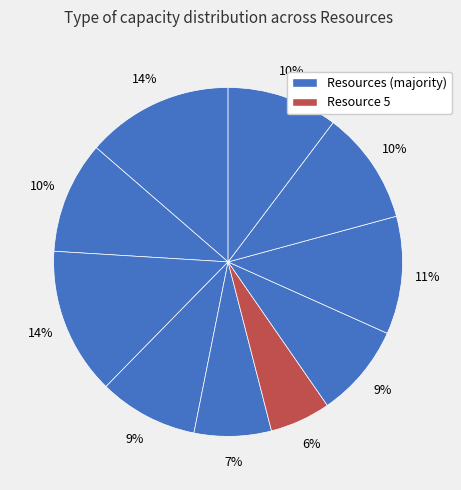

To the nearest percent, what is the difference between the largest and smallest slice percentages?

8%